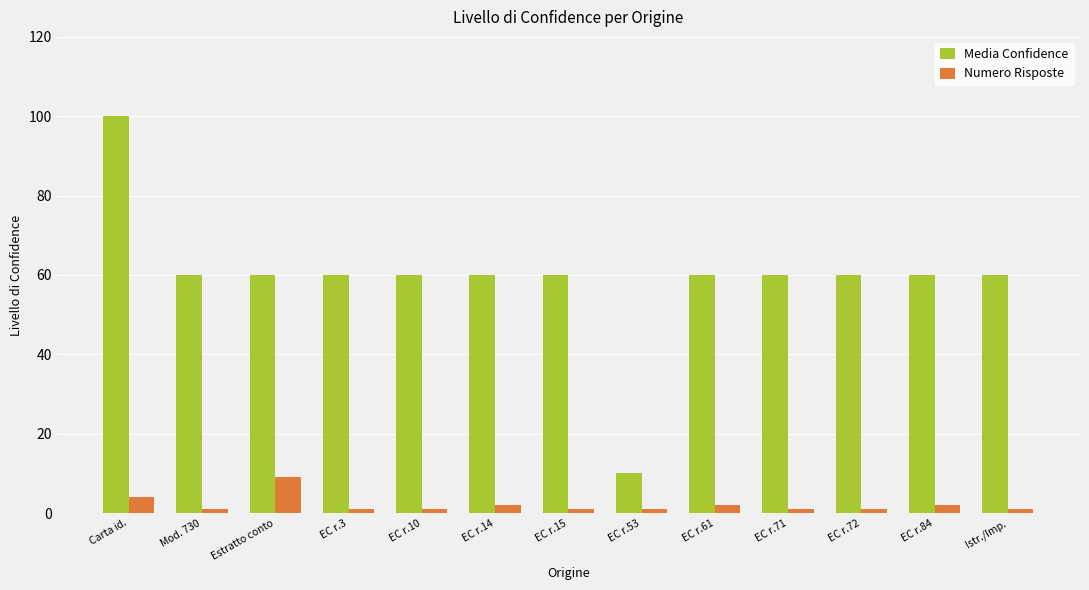

What is the highest value of the Numero Risposte series?

9